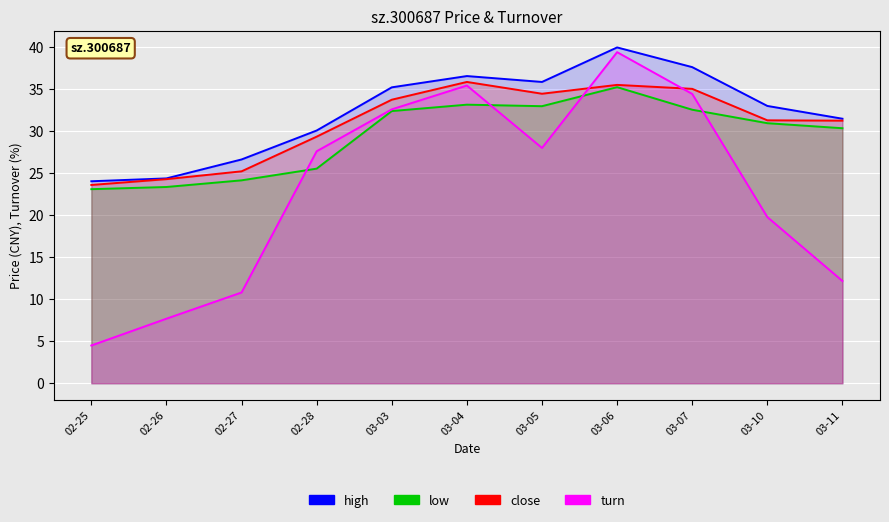

How many interior local valleys does the low series have?

1